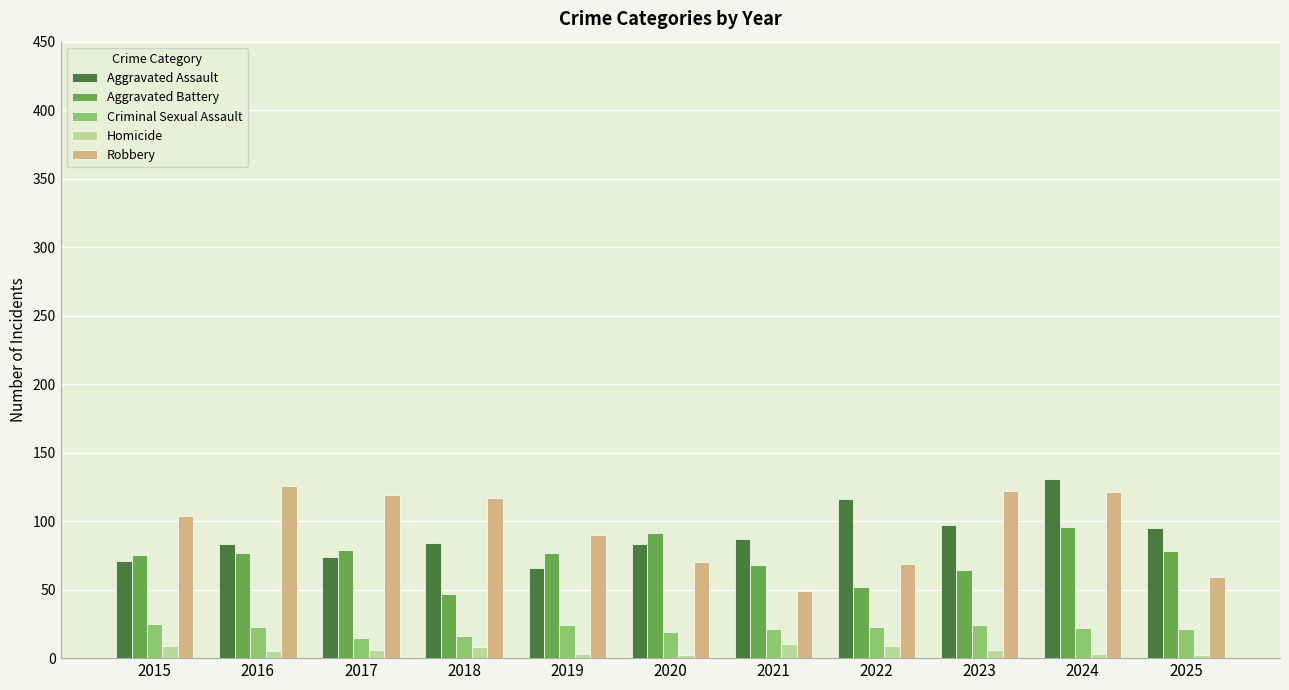

Are the bars grouped side by side (vs. stacked)?

Yes